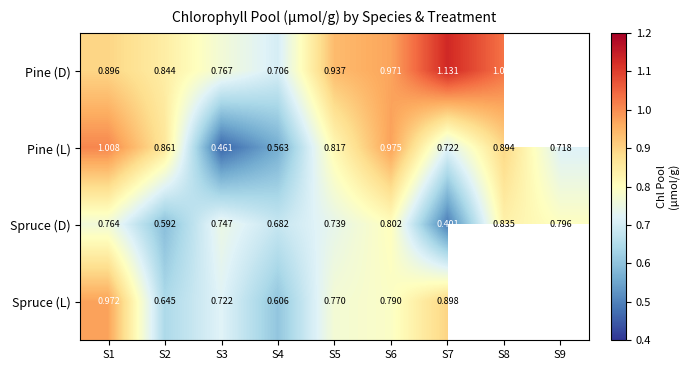

At which category does the chart reach its peak across all series?

S7